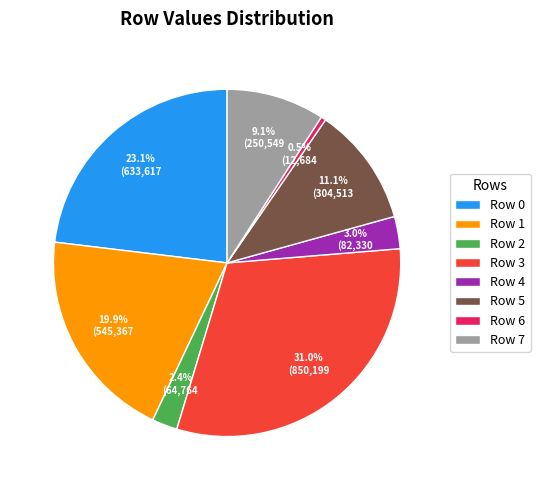

Which slice is the largest?

Row 3